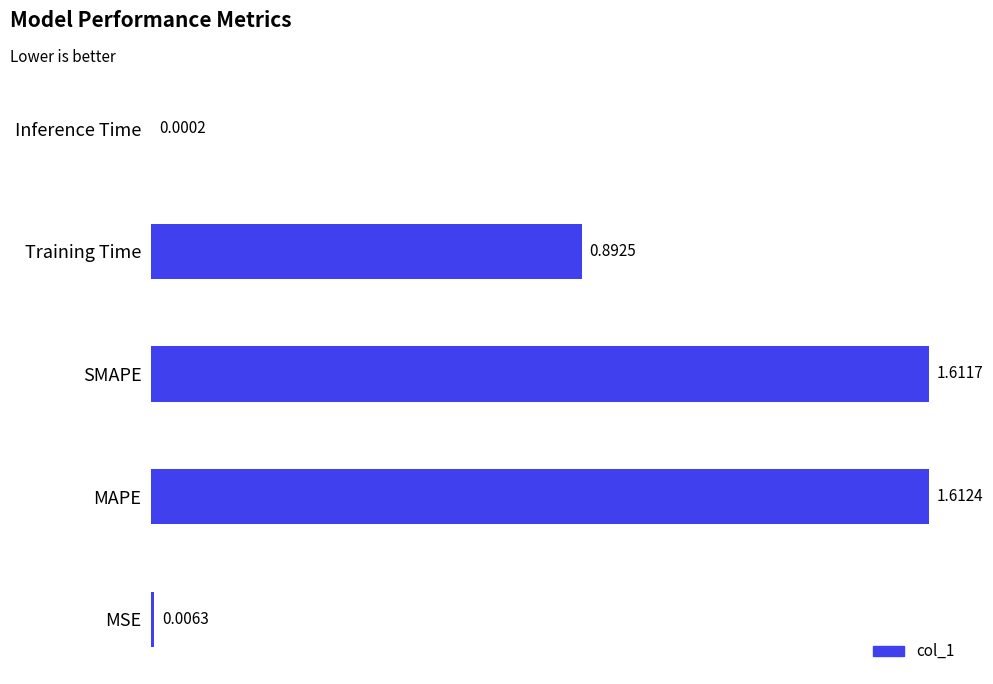

What is the ratio of the value at SMAPE to the value at MAPE?

1.0